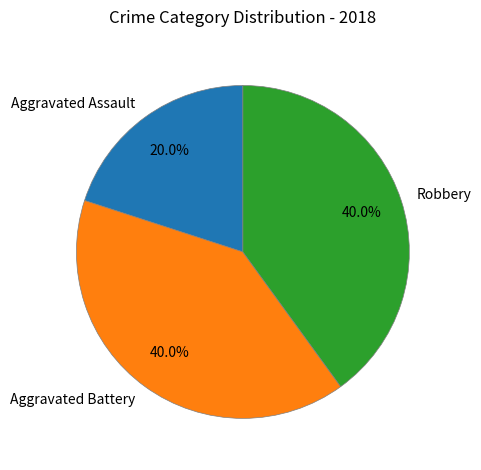

Which has a higher value, Aggravated Assault or Aggravated Battery?

Aggravated Battery